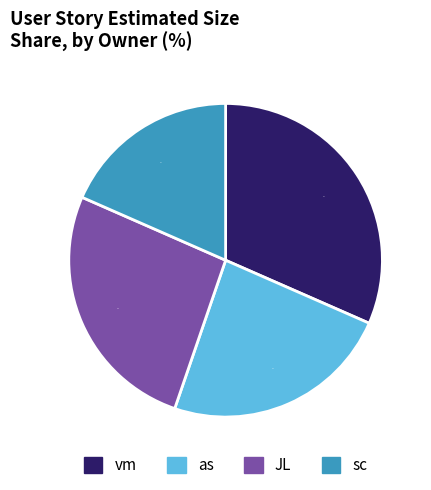

Does any single category account for the majority?

No